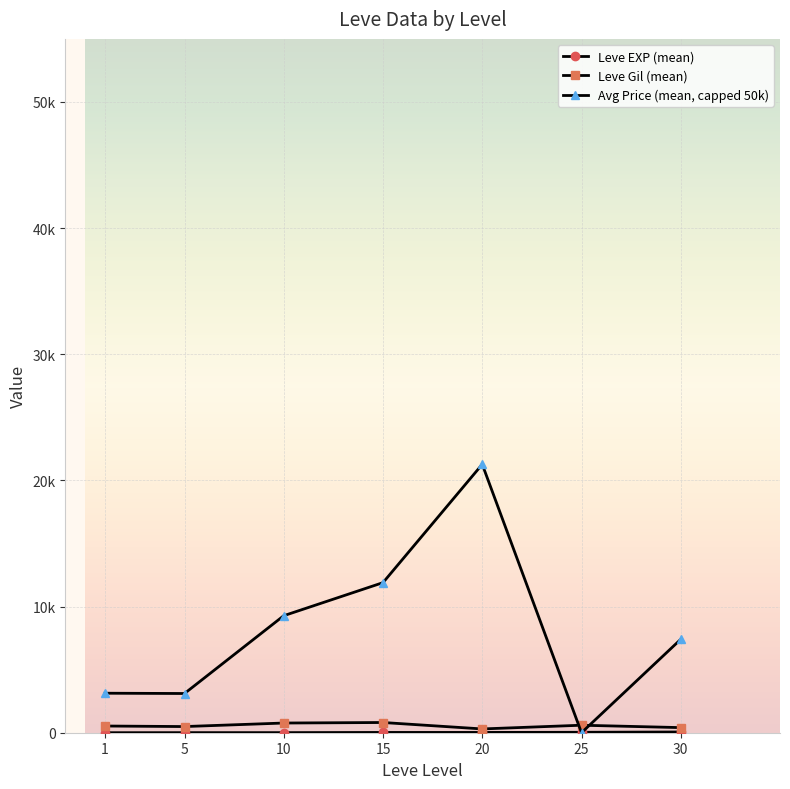

Reading left to right, list all the values displayed in this chart.

Leve EXP (mean): 1=1.3	5=6.2	10=7.7	15=22.3	20=23.3	25=34.7	30=59.0
Leve Gil (mean): 1=531.7	5=488.3	10=768.3	15=810.0	20=300.0	25=595.0	30=405.0
Avg Price (mean, capped 50k): 1=3131.3	5=3108.7	10=9276.5	15=11898.3	20=21276.3	25=0.0	30=7406.0